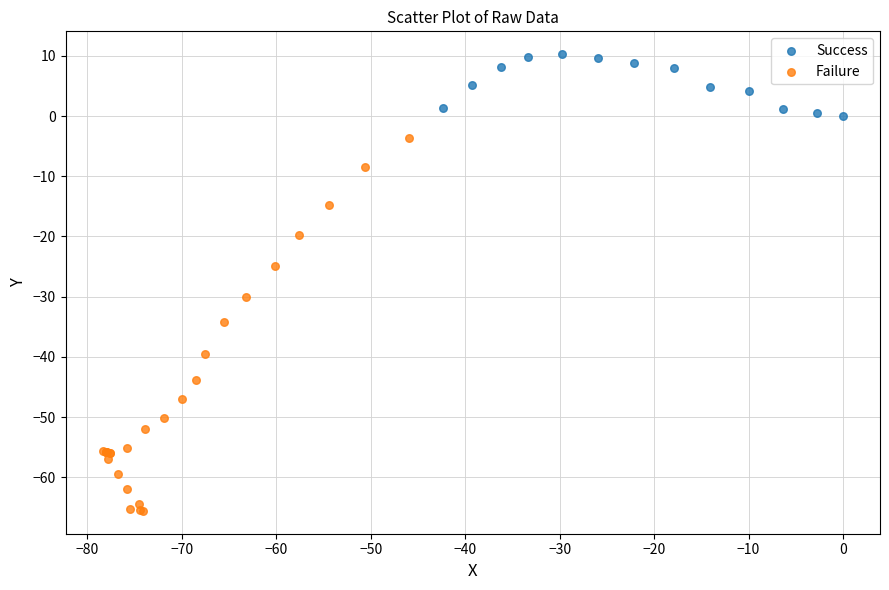

What are all the series names shown in the legend?

Success, Failure